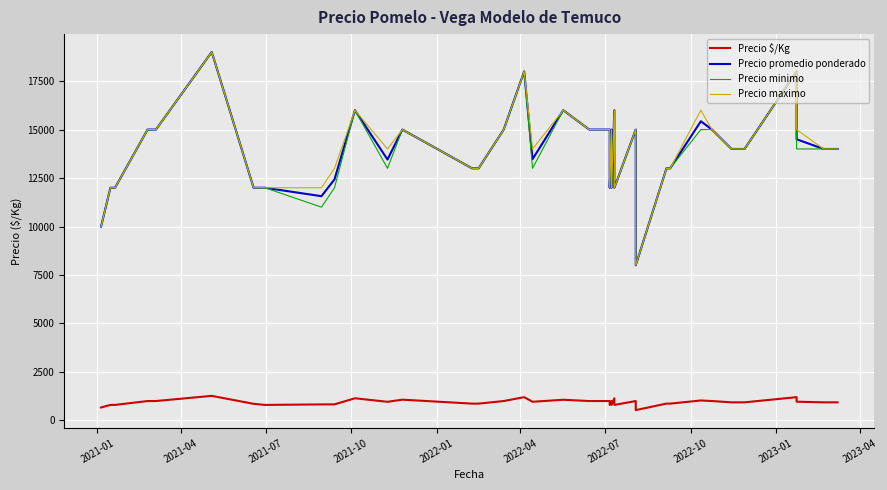

In Precio $/Kg, how many points are higher than both neighbors (excluding endpoints)?

10